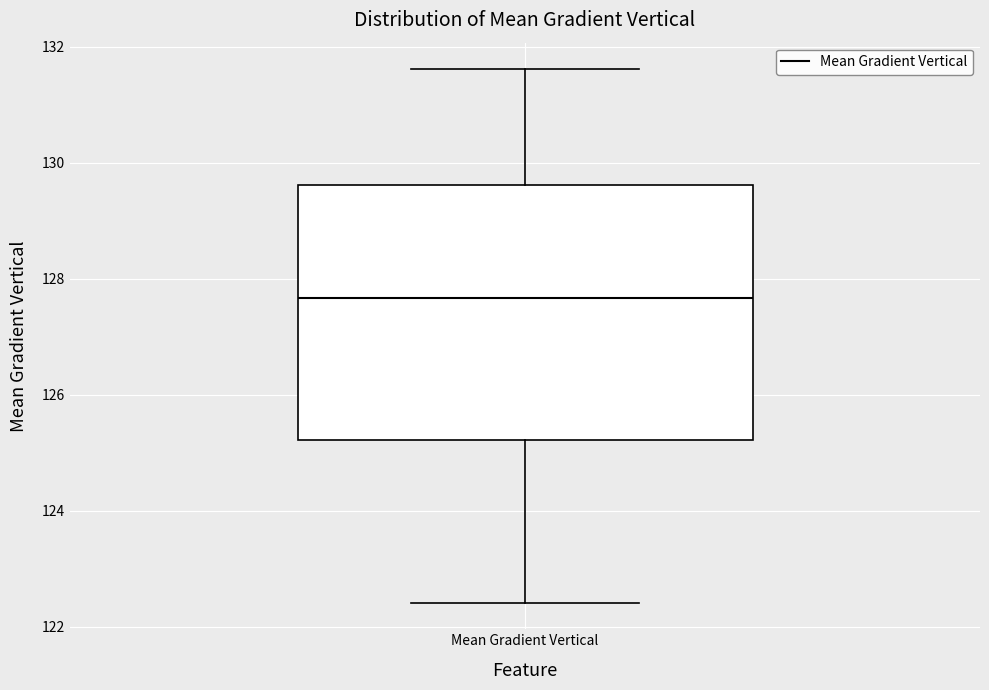

Where is the lower edge of the box for Mean Gradient Vertical on the y-axis? The values are not printed on the chart, so give them approximately, as read against the axis.

125.2